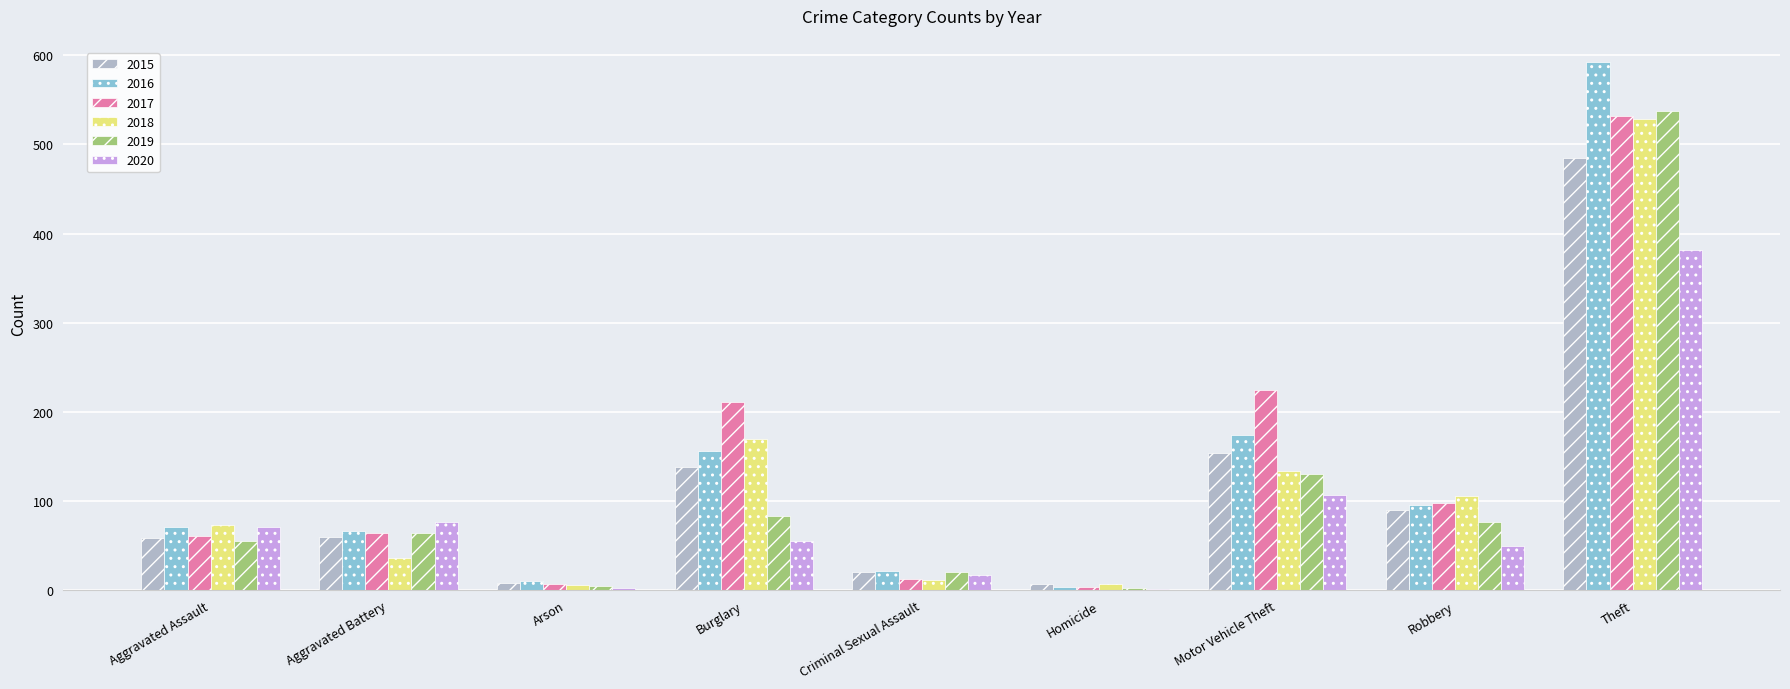

At which label is 2019 closest to 270?

Motor Vehicle Theft